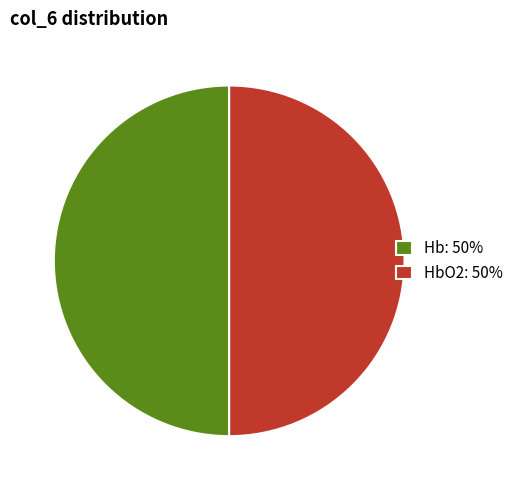

Count the number of slices in the pie.

2